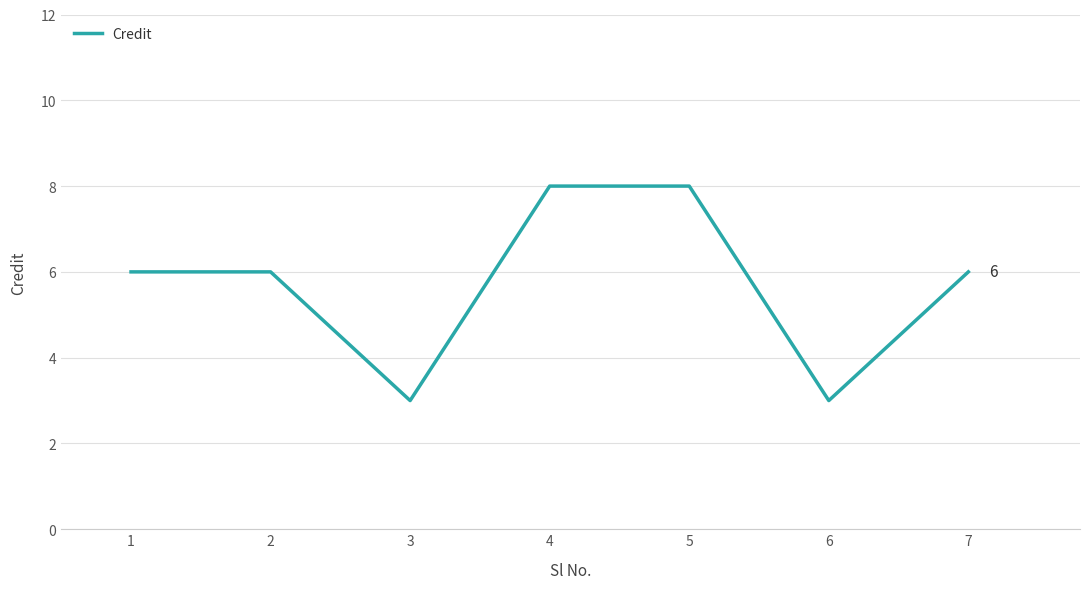

What is the difference between the maximum and second lowest values?

5